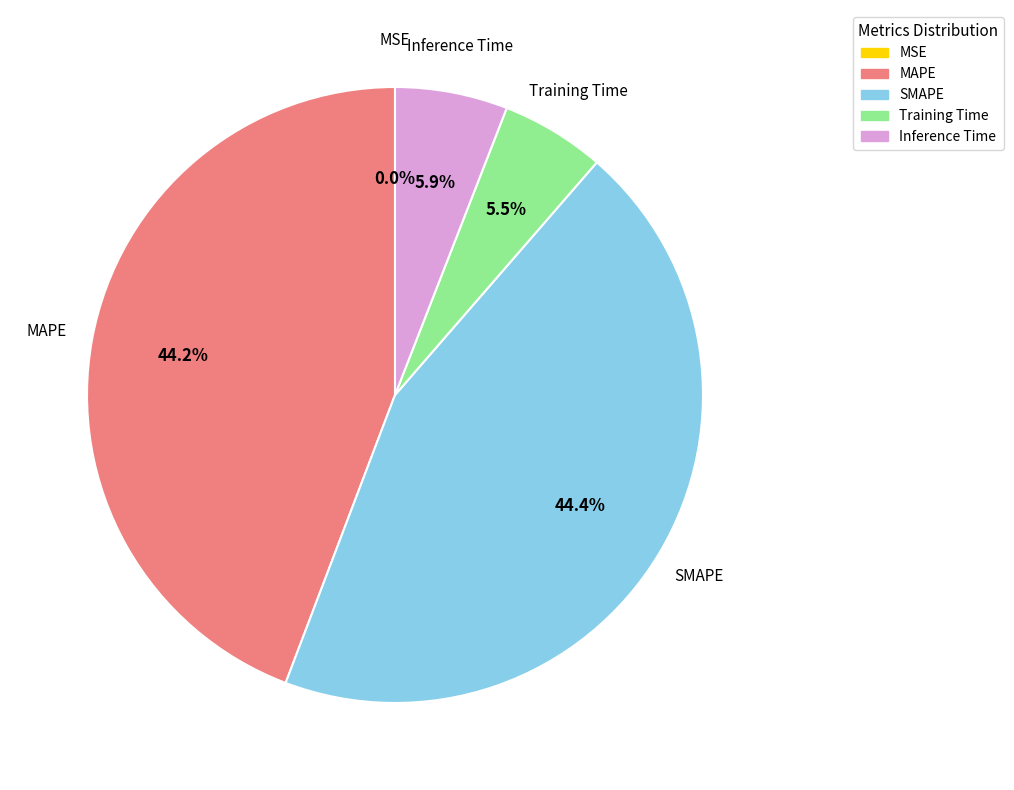

Which has a higher value, Training Time or MAPE?

MAPE